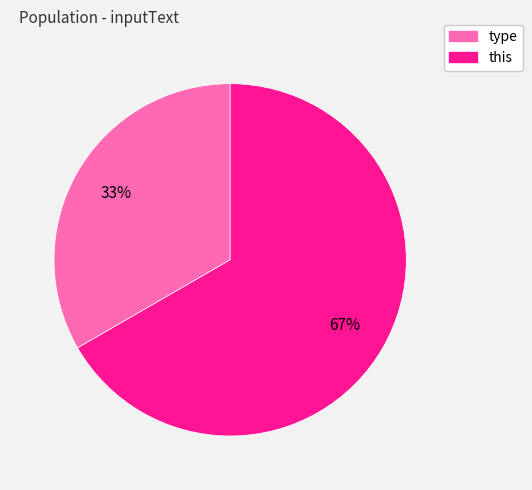

Rank the categories by value from lowest to highest.

type, this